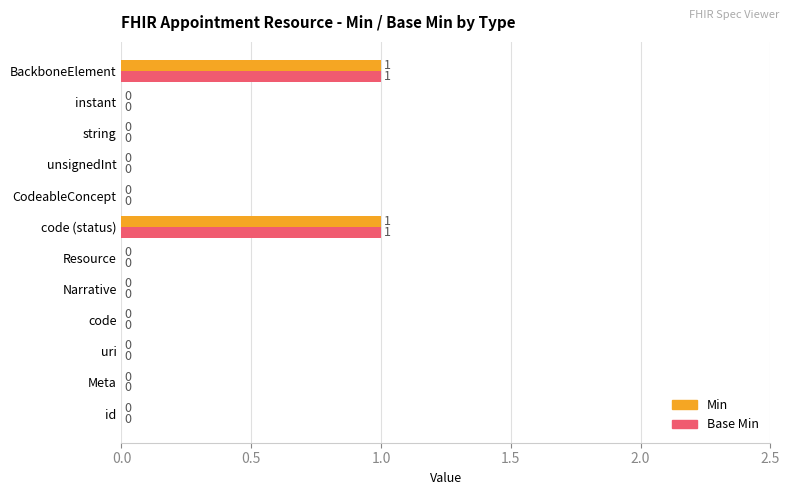

How many Base Min values are between 0 and 1?

12